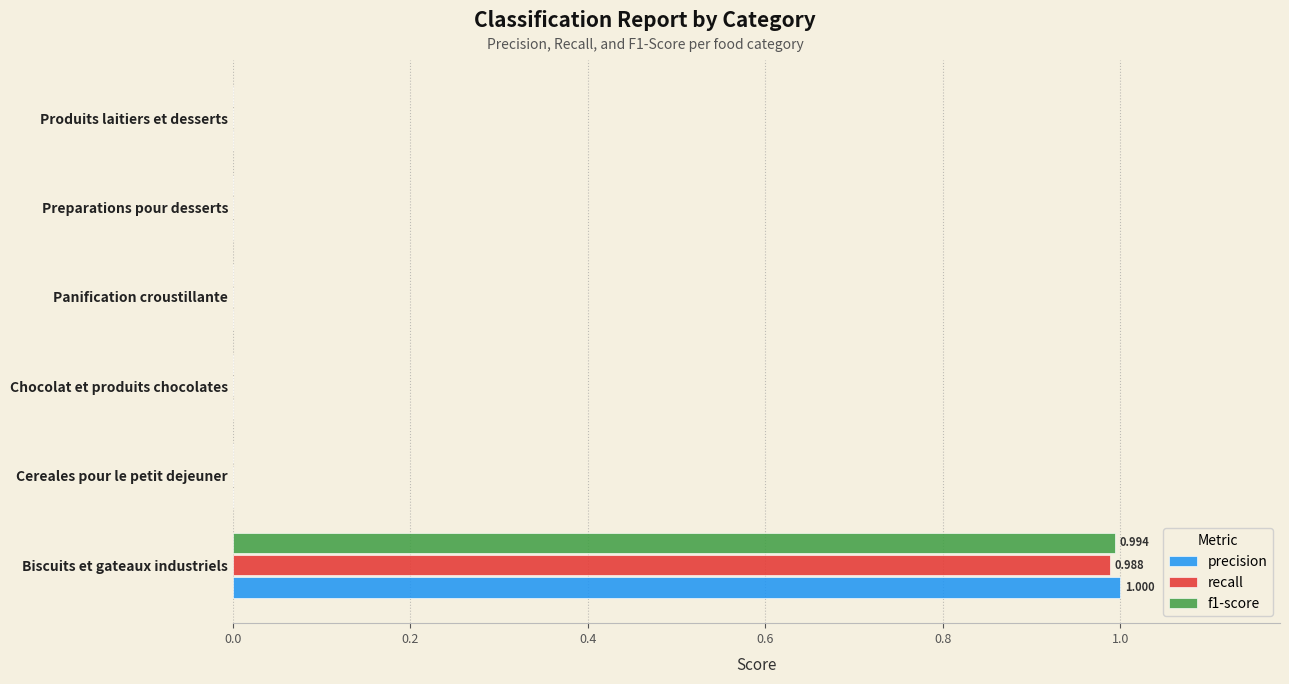

Which series has the widest spread of values?

precision